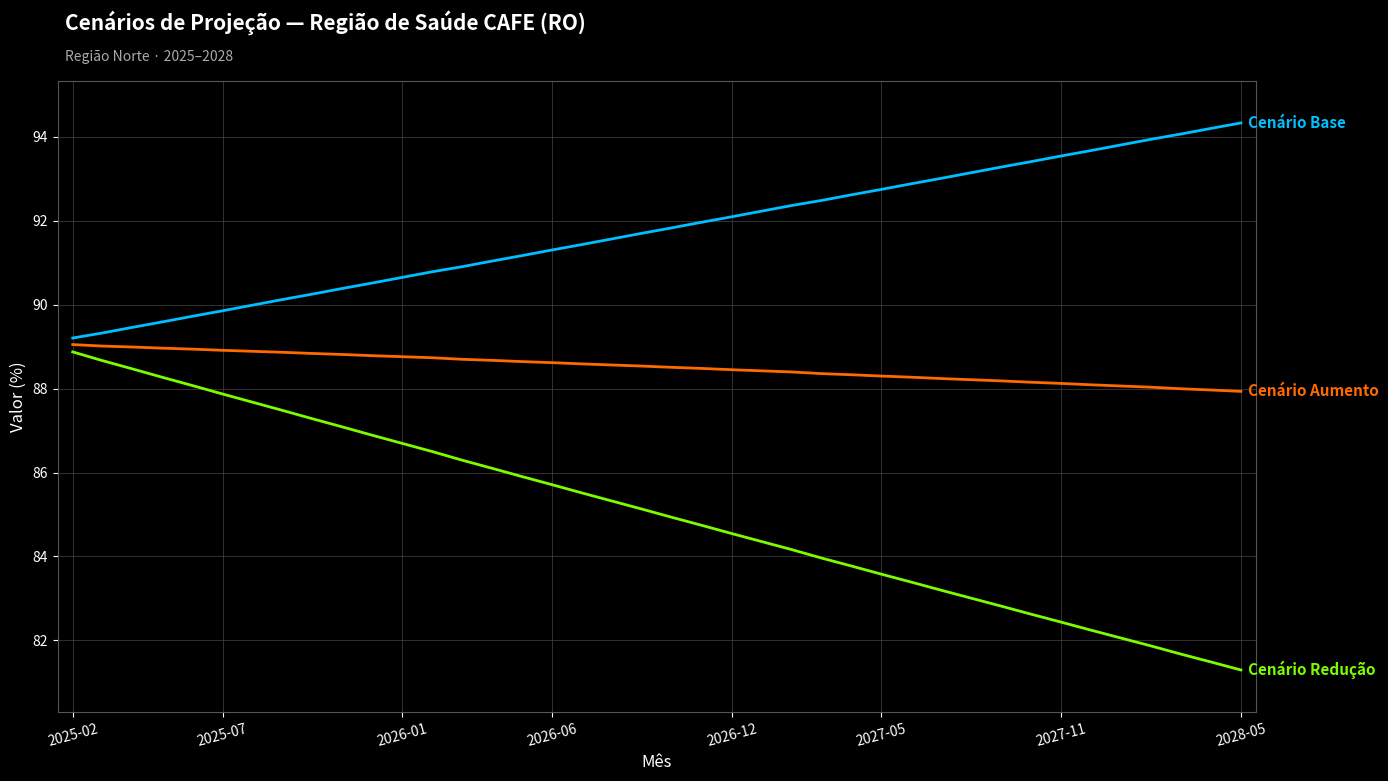

What is the maximum value shown in the chart?

94.3